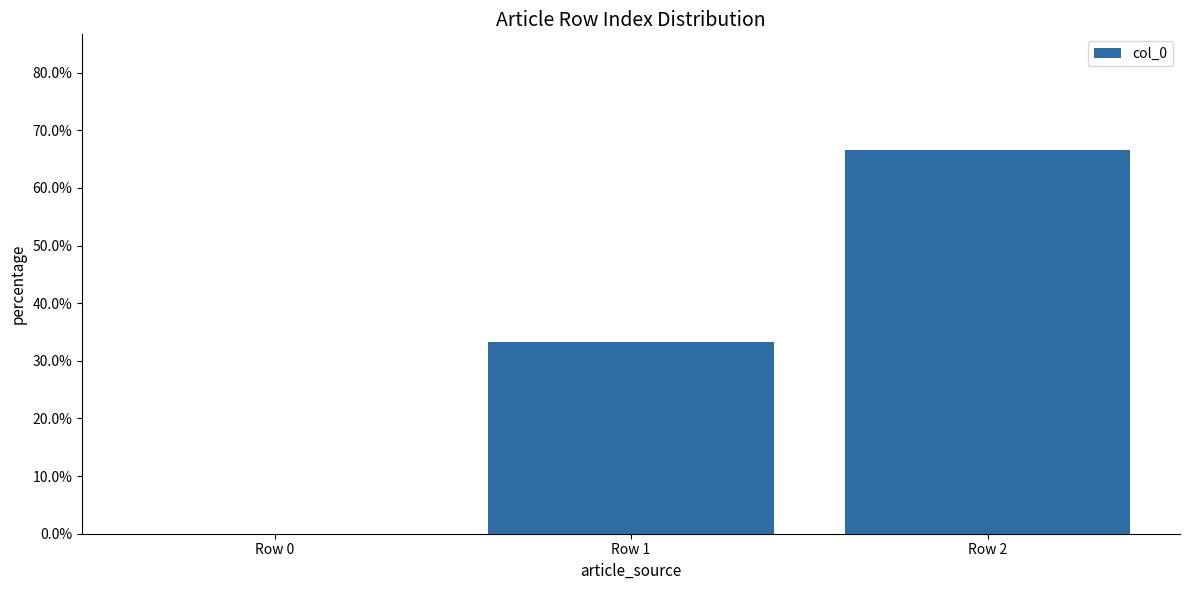

Are the bars horizontal?

No